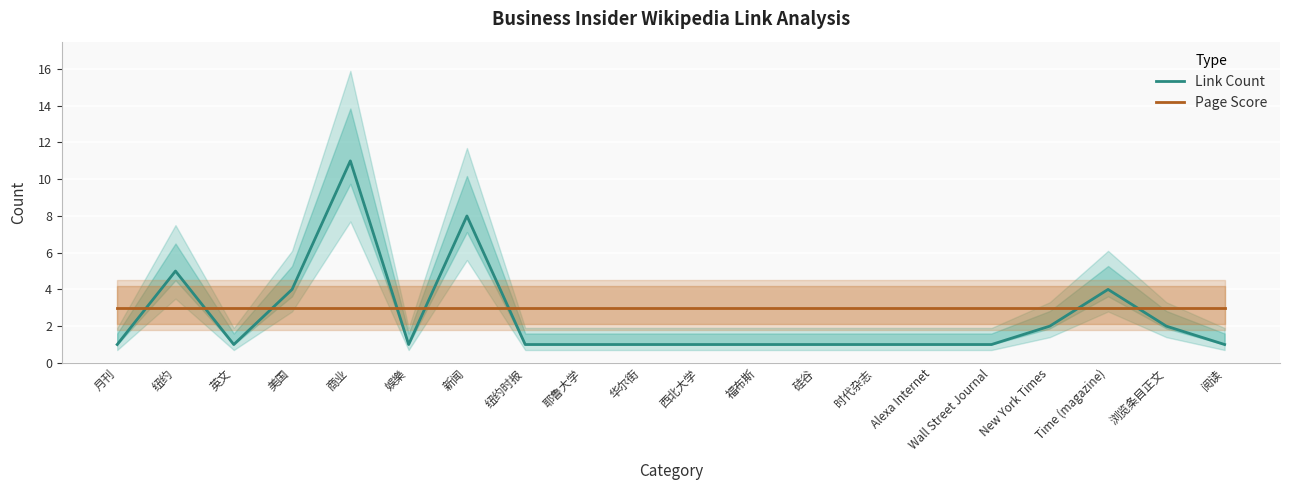

Is this an area chart (filled region under the line)?

No